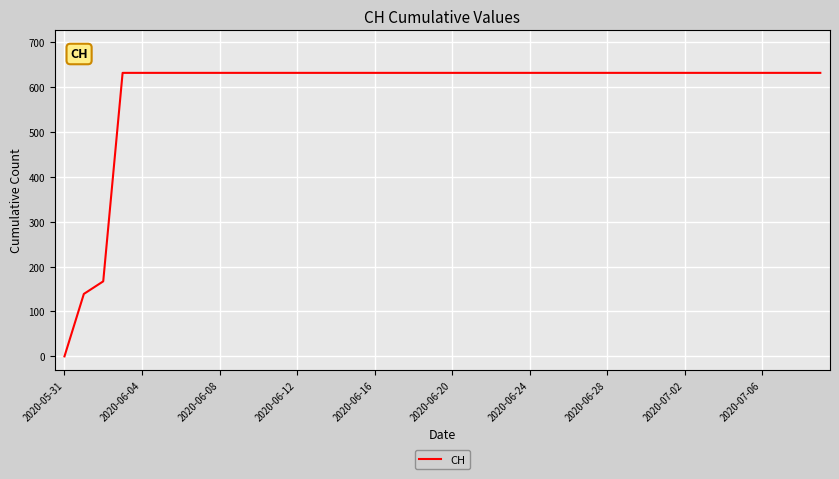

What is the maximum value shown in the chart?

631